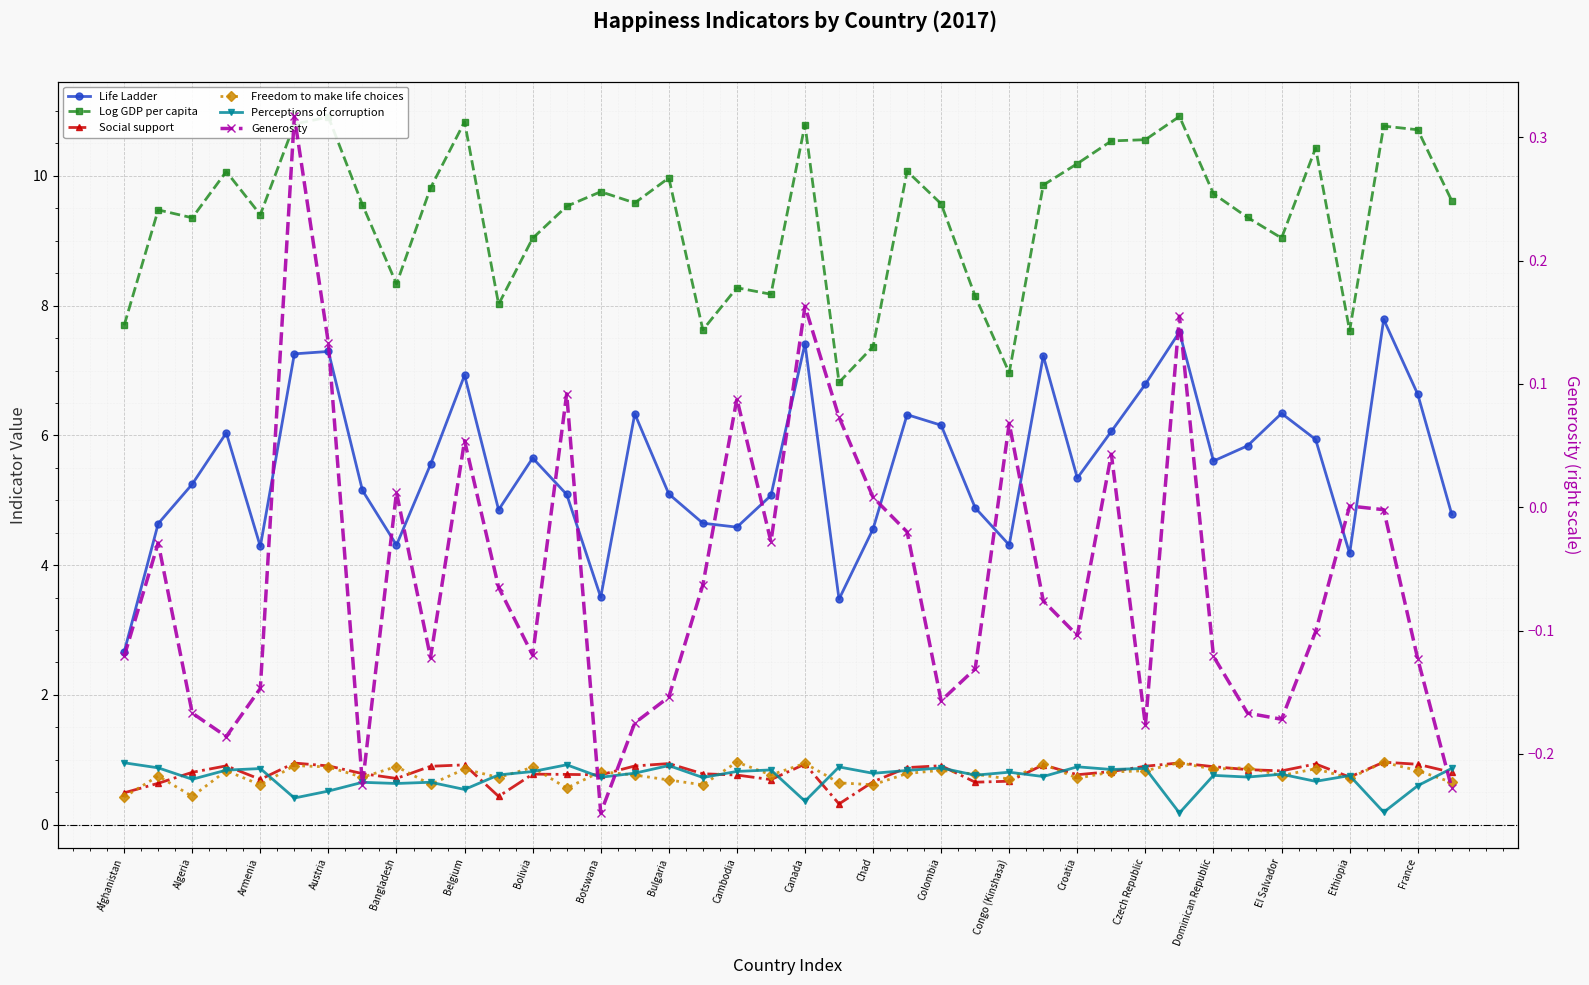

Which series has the largest range (max minus min)?

Life Ladder